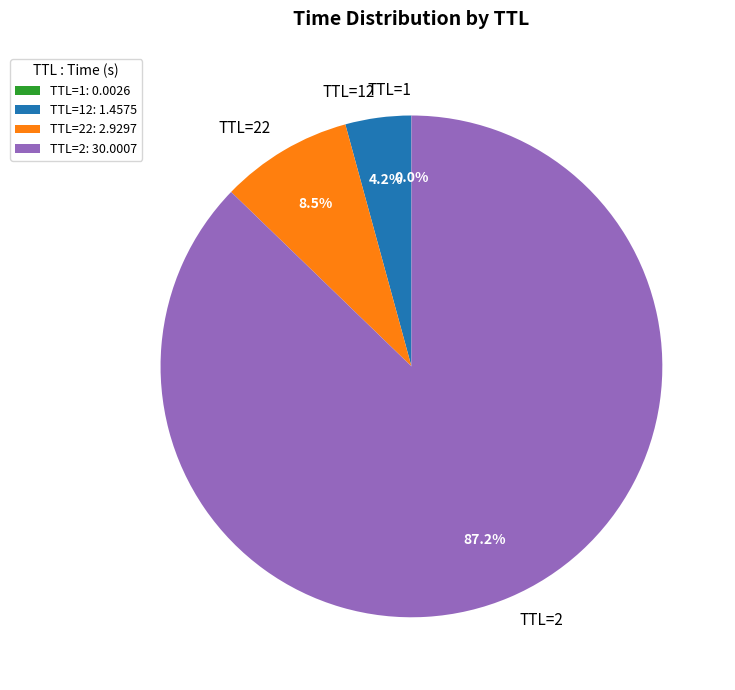

To the nearest percent, what is the average slice percentage?

25%